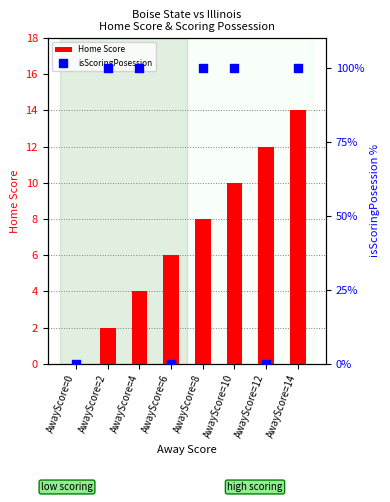

At which category is the sum across all series the highest?

AwayScore=14